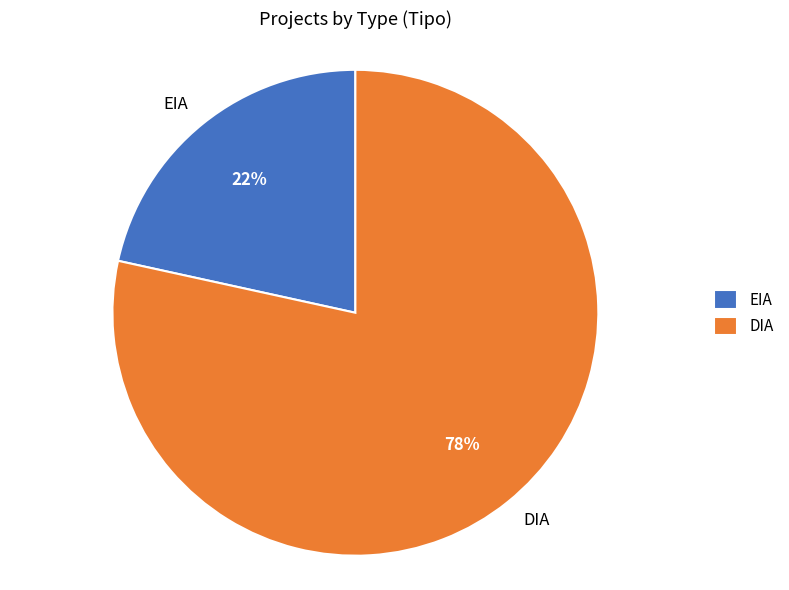

Which has a higher value, DIA or EIA?

DIA